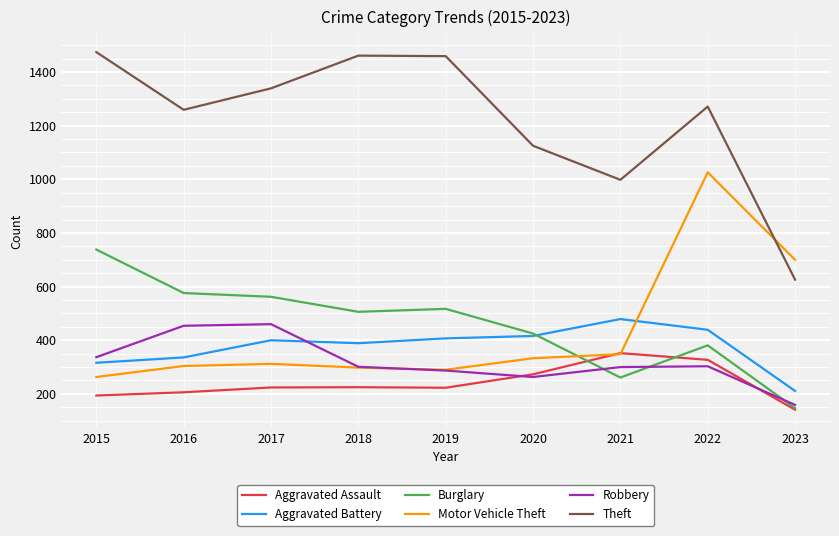

What is the maximum value for Motor Vehicle Theft?

1026